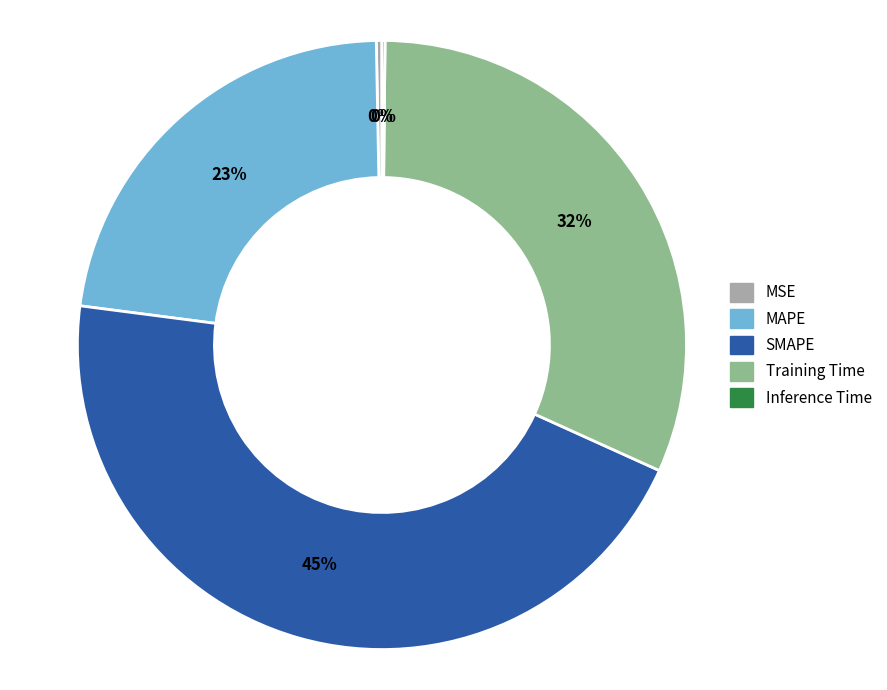

To the nearest percent, what is the combined percentage of MSE and Training Time?

32%